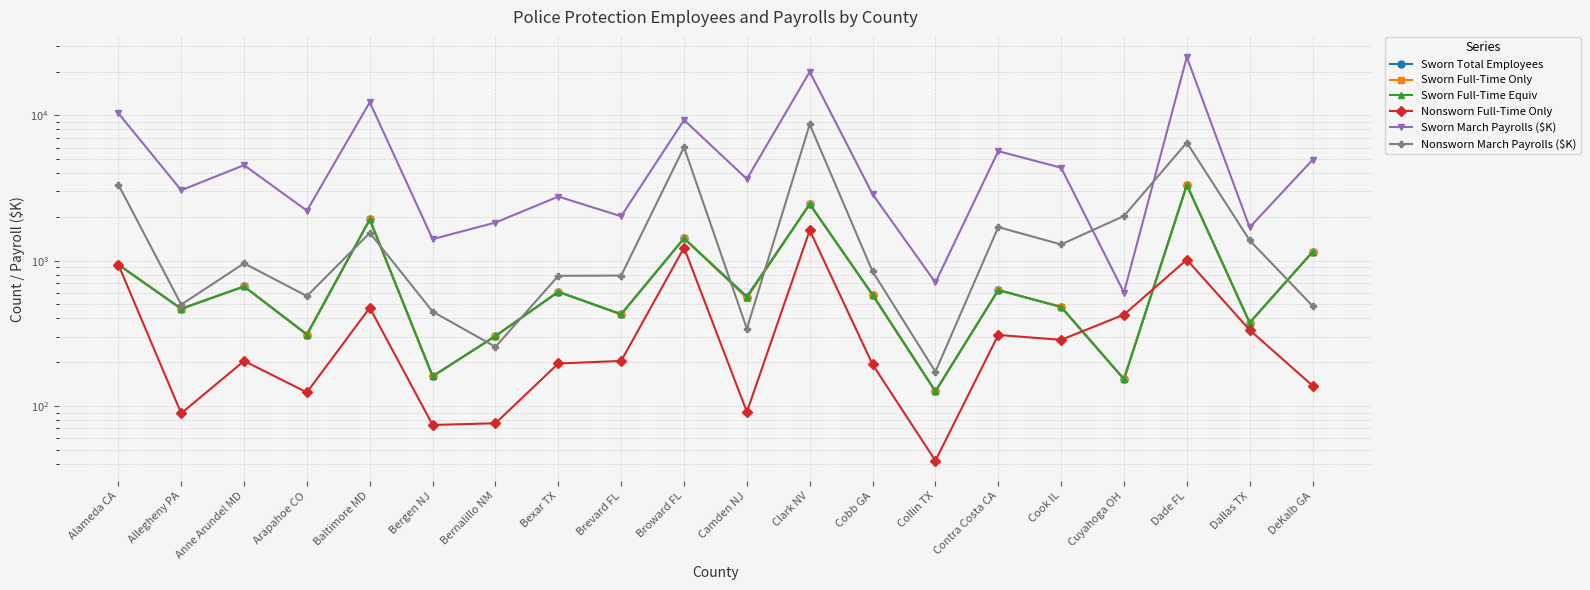

What is the label of the 8th point from the left?

Bexar TX